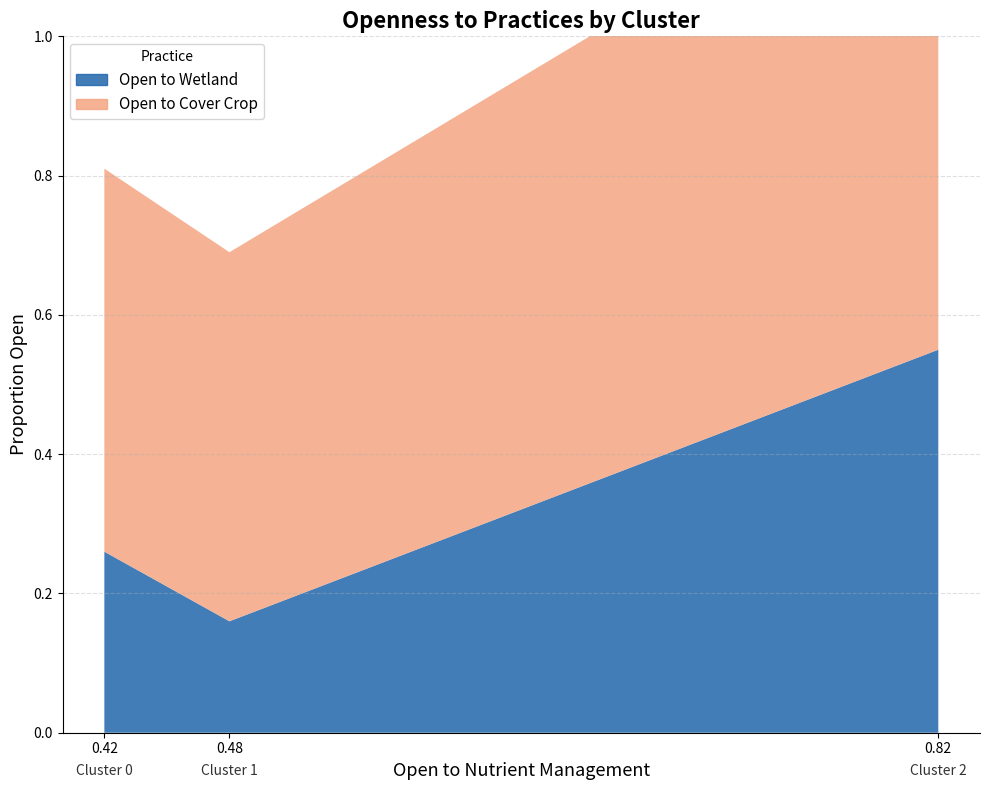

What is the spread (max minus min) of values at Cluster 1?

0.4